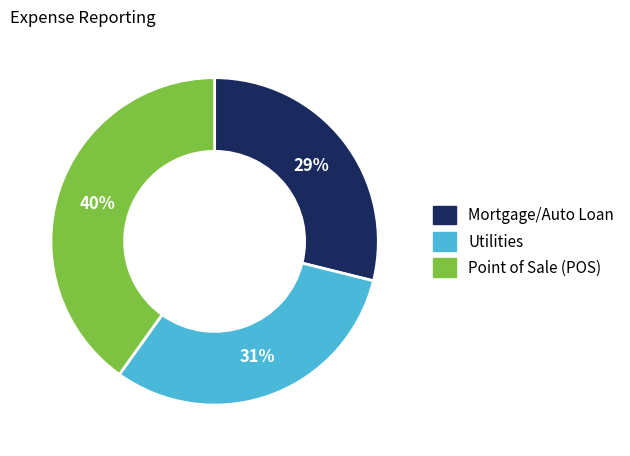

To the nearest percent, what is the difference between the largest and smallest slice percentages?

11%